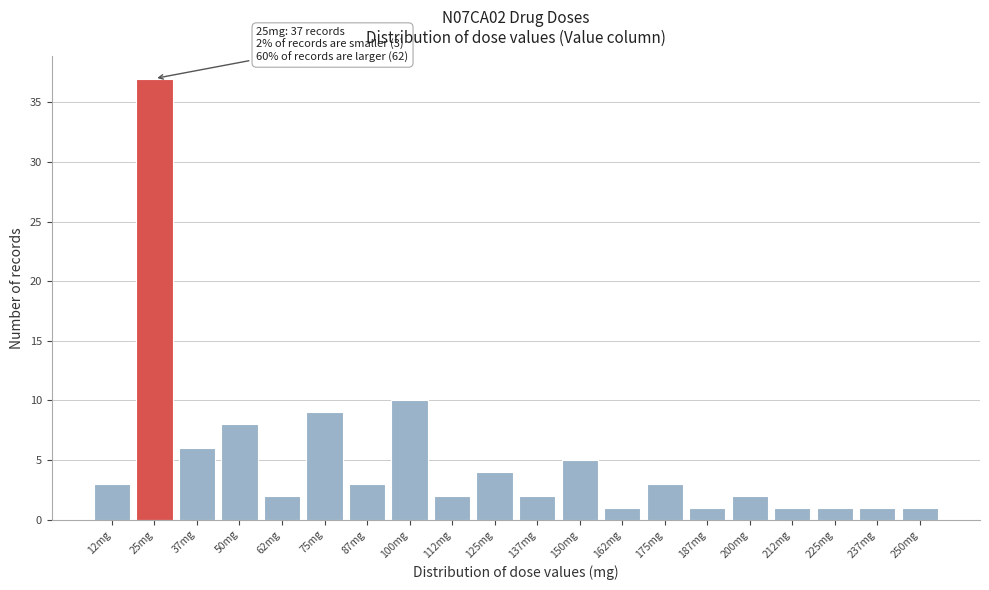

Which range on the x-axis has the tallest bar?

18 to 32